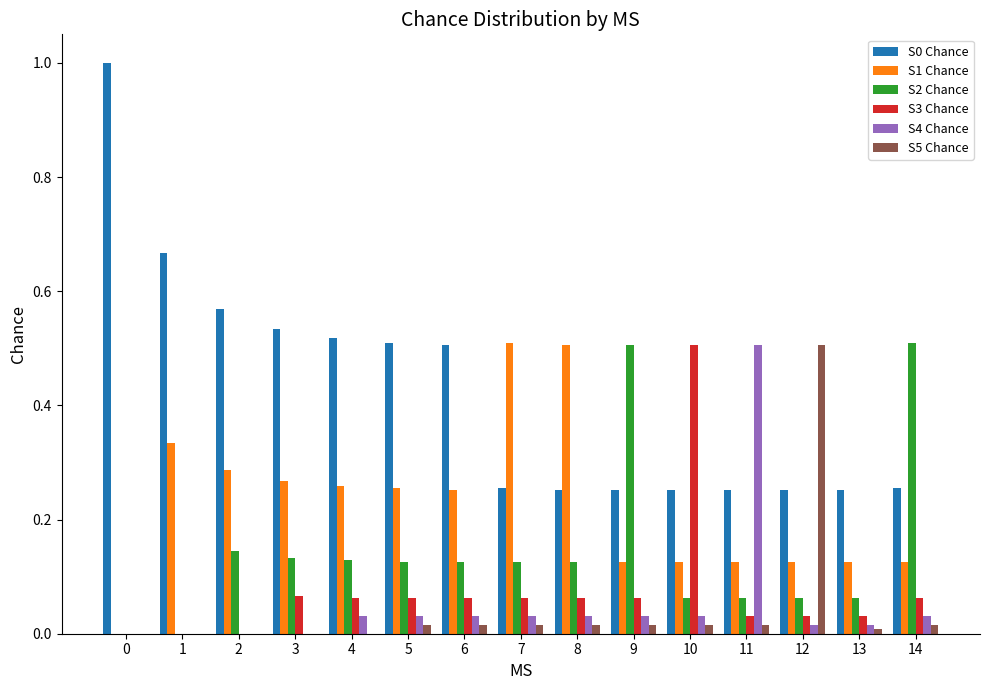

What is the sum of all S3 Chance values?

1.1